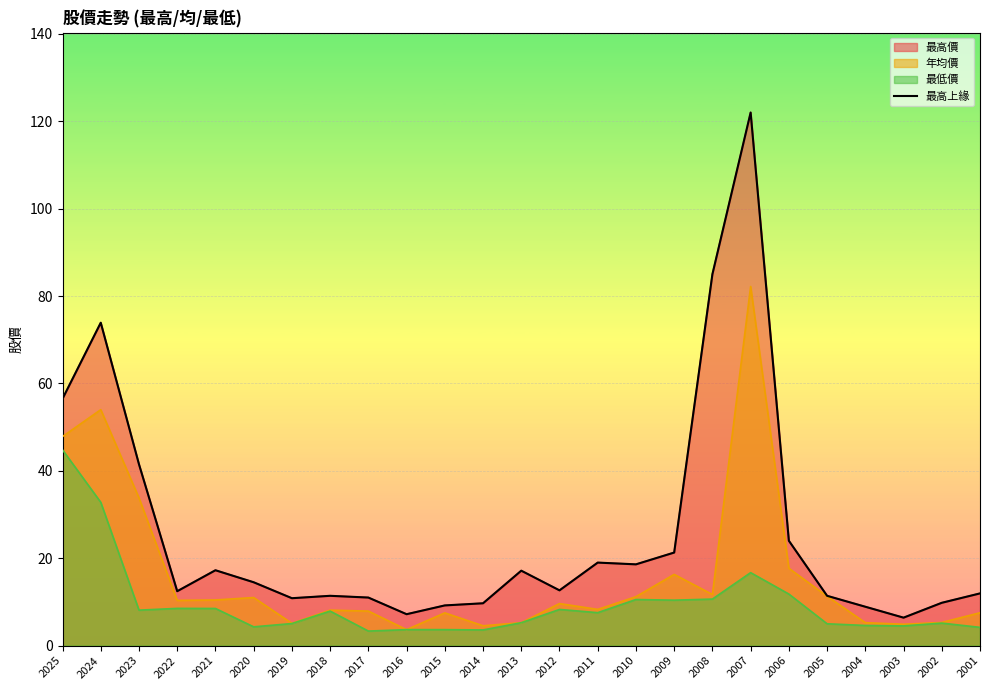

What is the maximum value shown in the chart?

122.0